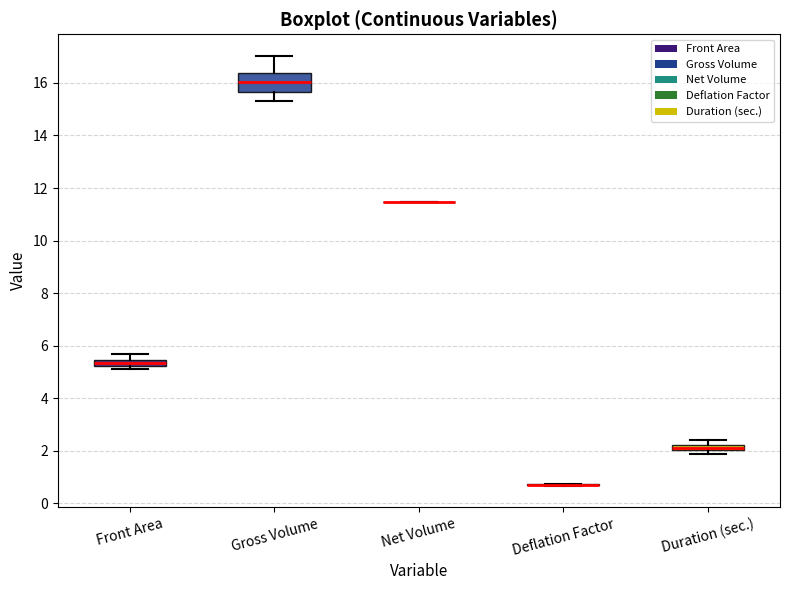

Which box is the tallest, from its lower edge to its upper edge?

Gross Volume